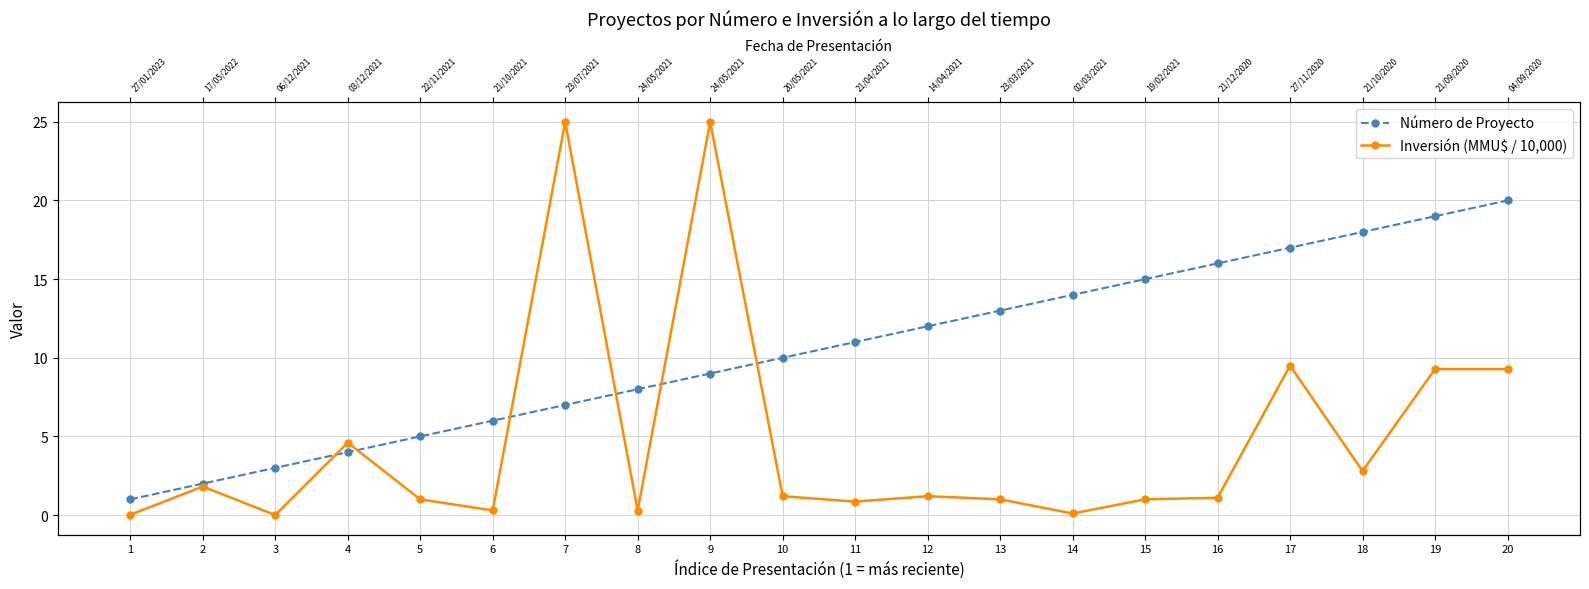

List the labels in order of Número de Proyecto value, smallest first.

1, 2, 3, 4, 5, 6, 7, 8, 9, 10, 11, 12, 13, 14, 15, 16, 17, 18, 19, 20